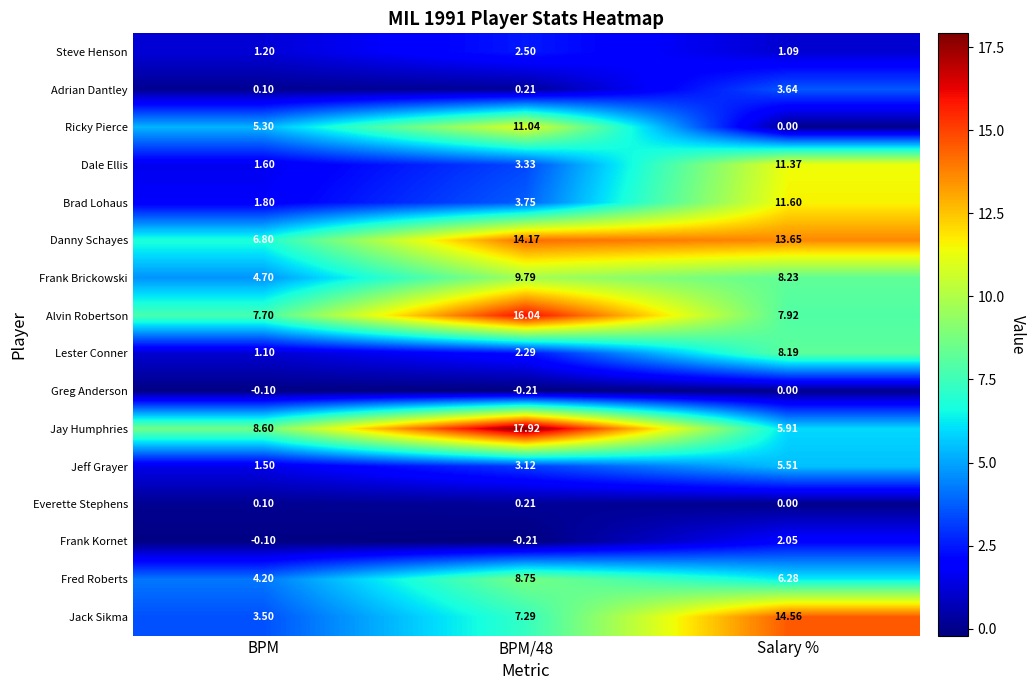

Which category has the lowest value in the Adrian Dantley series?

BPM